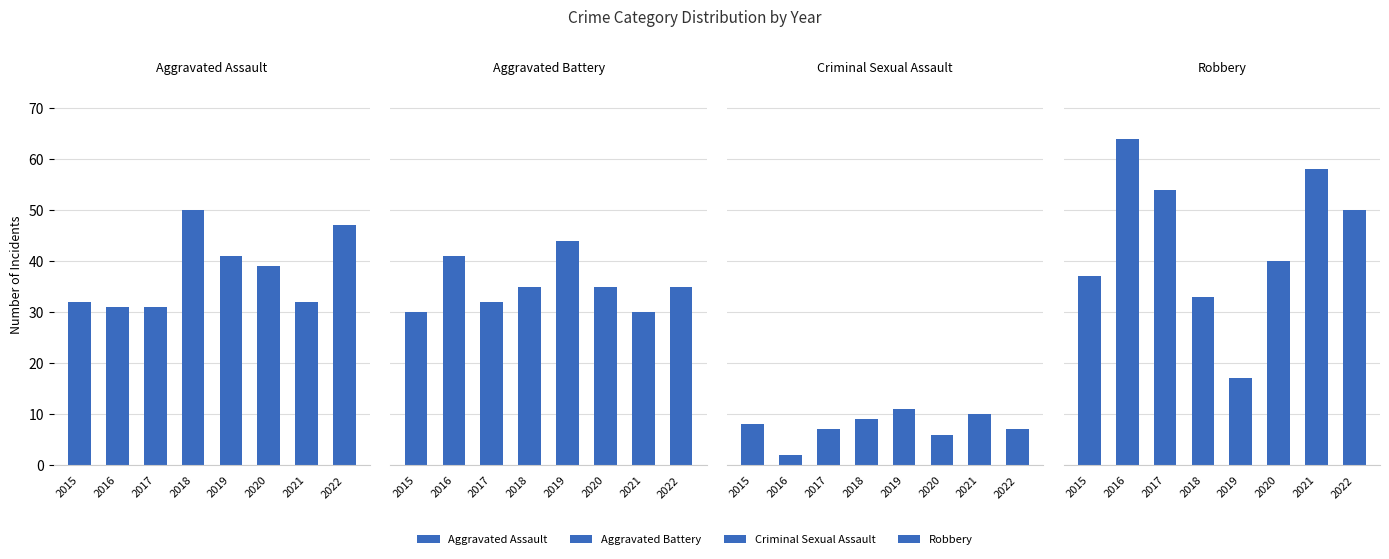

How many values in the Aggravated Battery series exceed 35?

2